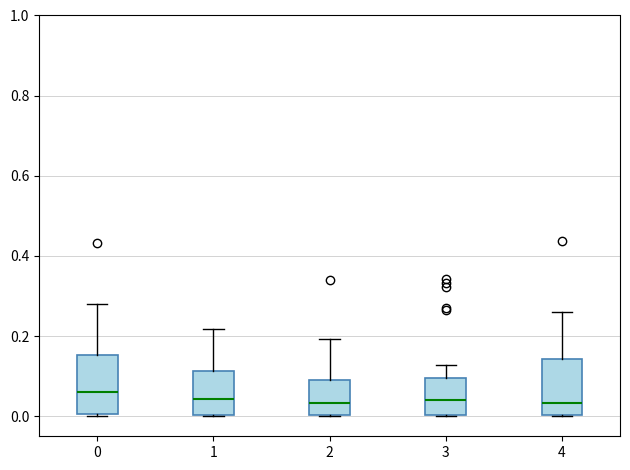

Reading left to right, transcribe this box plot: for each box, give where its median line is, the range the box spans, and where its two whiskers end, as read against the y-axis. The values are not printed on the chart, so give them approximately, as read against the axis.

0: median 0.06, box 0.00 to 0.16, whiskers 0.00 (just below the box's lower edge) to 0.28
1: median 0.04, box 0.00 to 0.12, whiskers 0.00 to 0.22
2: median 0.04, box 0.00 to 0.08, whiskers 0.00 to 0.20
3: median 0.04, box 0.00 to 0.10, whiskers 0.00 to 0.12
4: median 0.04, box 0.00 to 0.14, whiskers 0.00 to 0.26